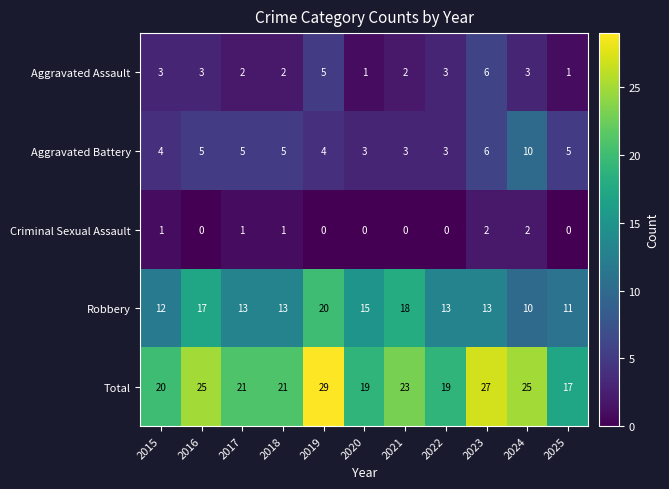

Rank the series by their maximum value, from lowest to highest.

Criminal Sexual Assault, Aggravated Assault, Aggravated Battery, Robbery, Total